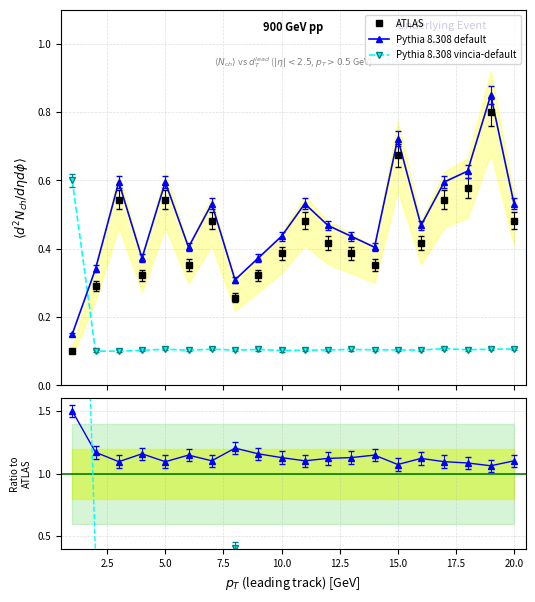

What are all the series names shown in the legend?

ATLAS, Pythia 8.308 default, Pythia 8.308 vincia-default